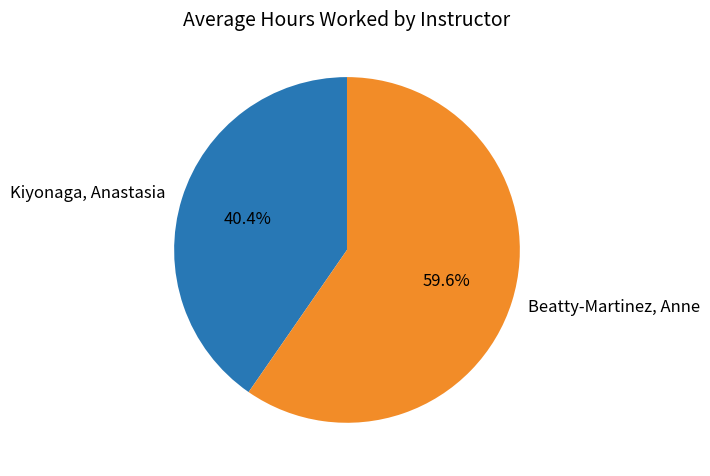

To the nearest percent, what is the difference between the largest and smallest slice percentages?

19%